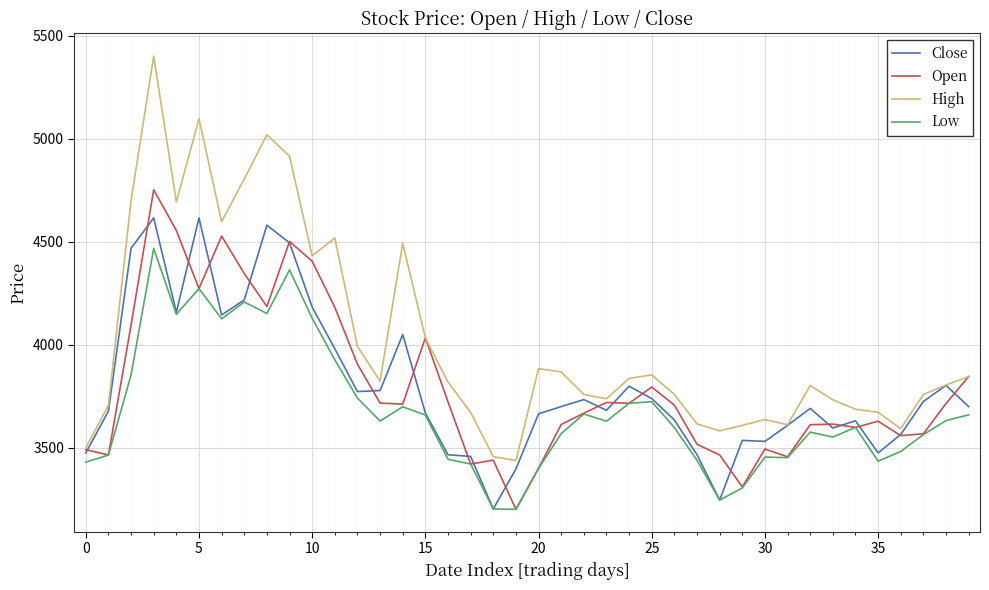

At how many categories does at least one series exceed 4134?

11